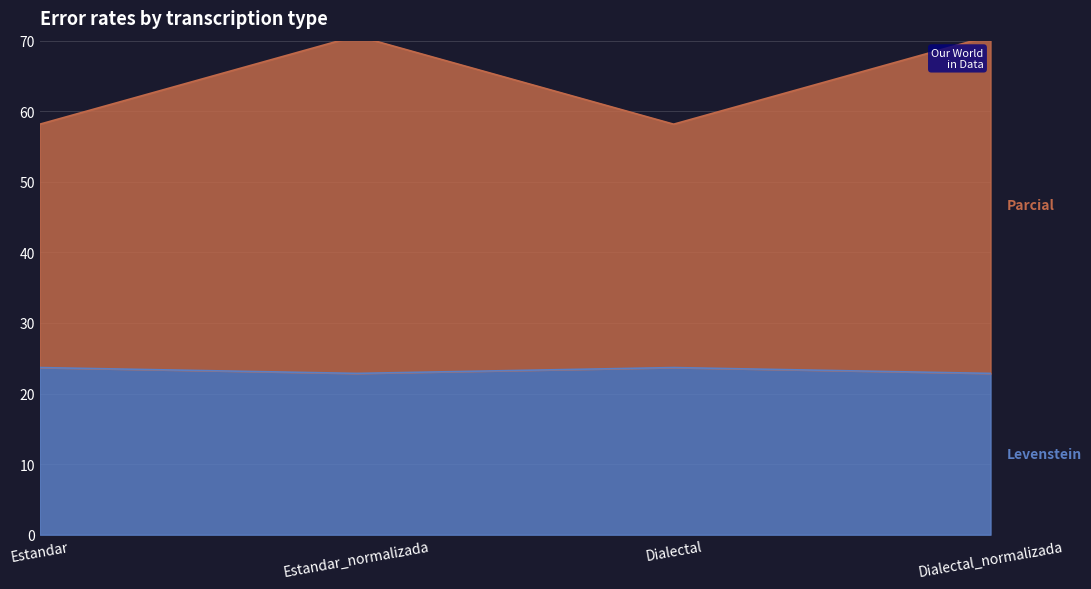

What position from the left is Dialectal_normalizada?

4